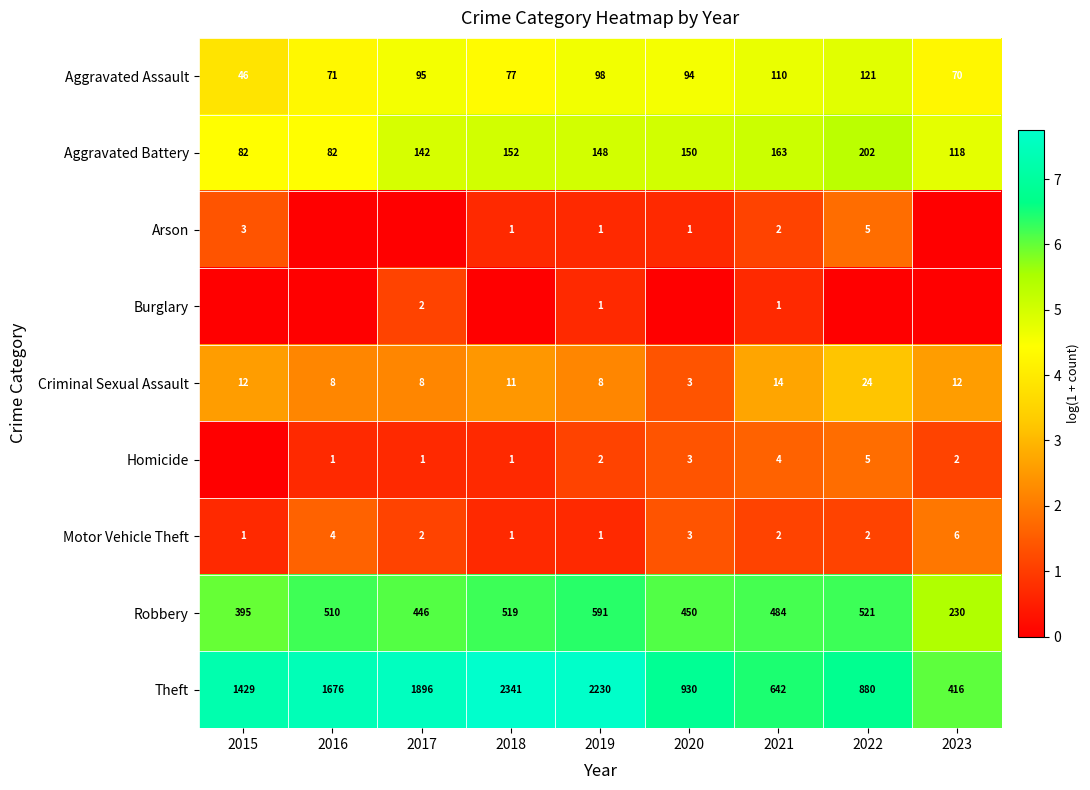

Is it true that Robbery equals 868 at 2021?

False